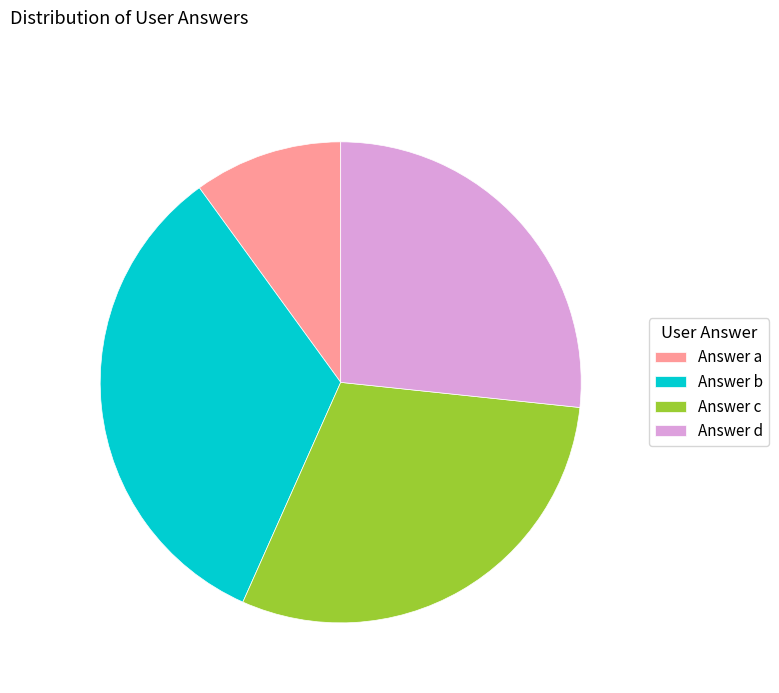

Rank the categories by value from highest to lowest.

Answer b, Answer c, Answer d, Answer a